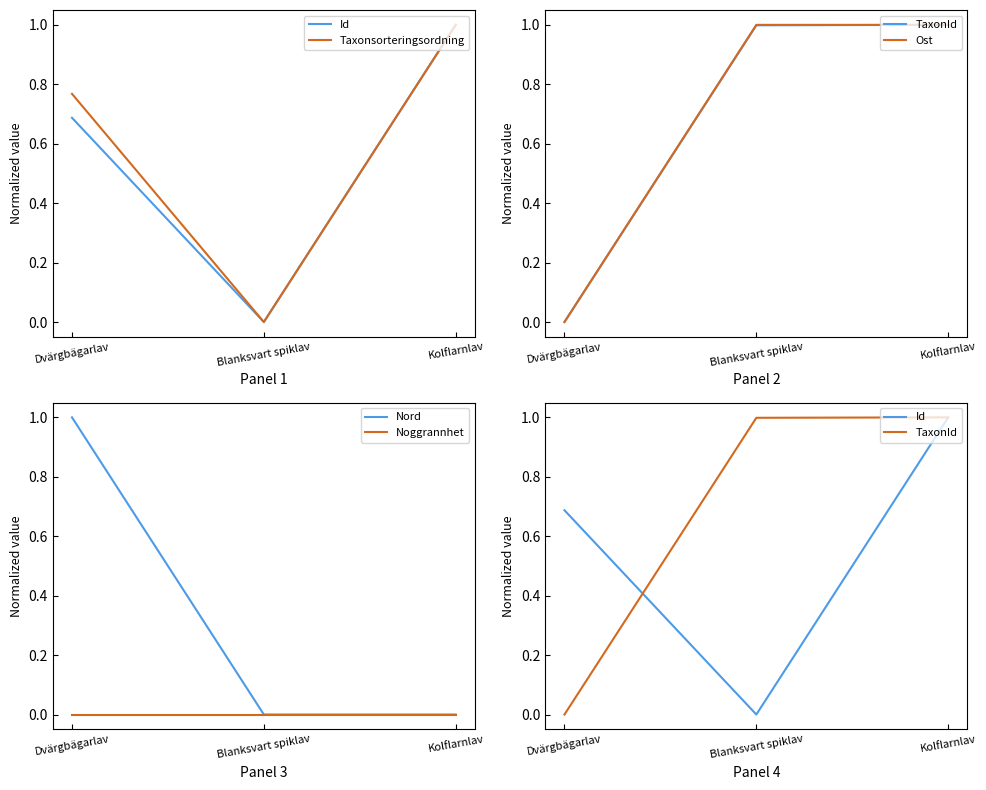

Reading left to right, what are all the values shown in this chart?

Id: 0.7	0.0	1.0
Taxonsorteringsordning: 0.8	0.0	1.0
TaxonId: 0.0	1.0	1.0
Ost: 0.0	1.0	1.0
Nord: 1.0	0.0	0.0
Noggrannhet: 0.0	0.0	0.0